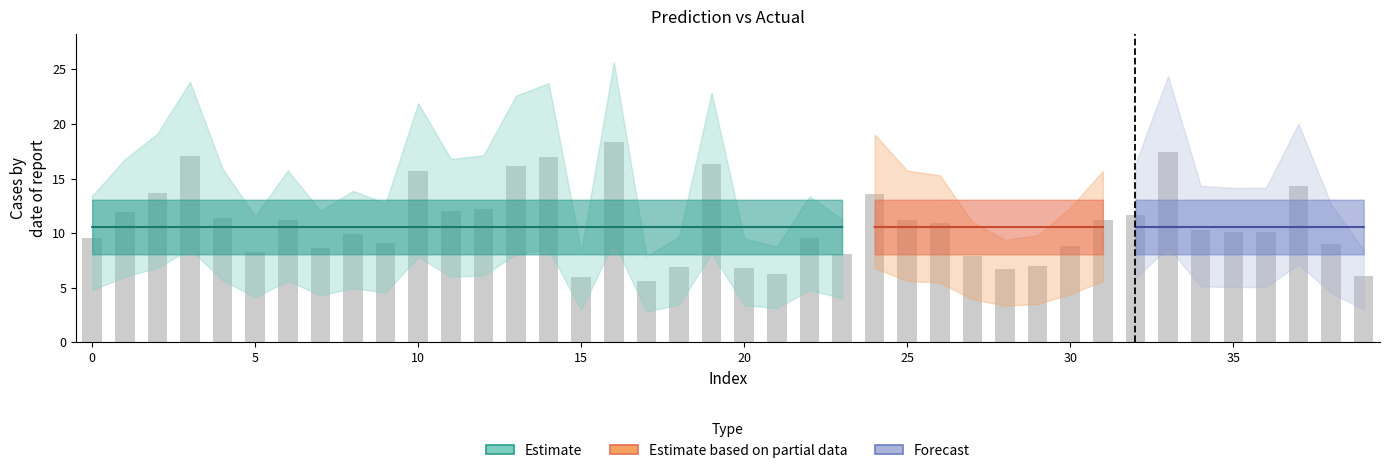

How many data points does each series have?

40